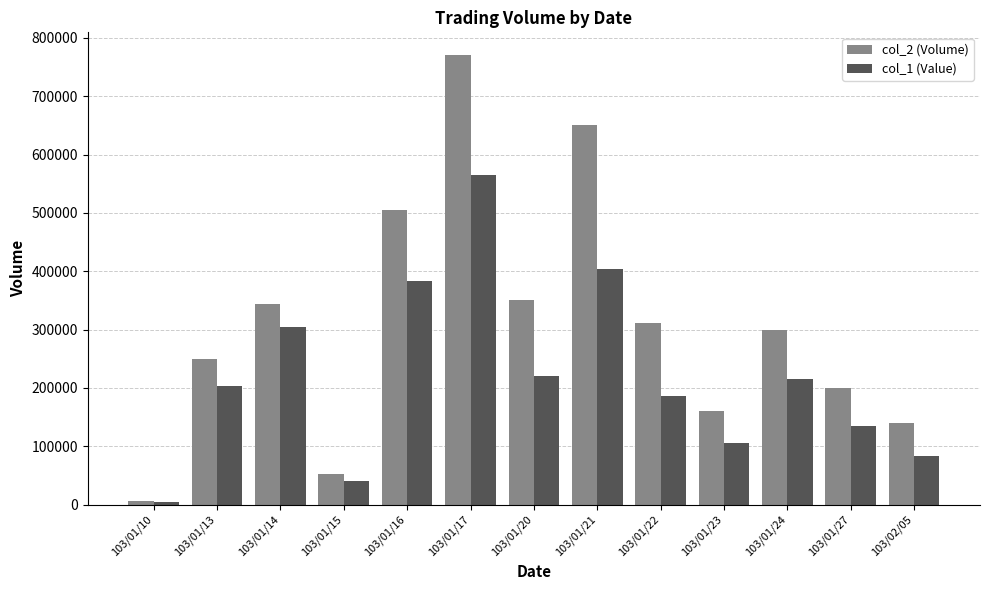

What are all the series names shown in the legend?

col_2 (Volume), col_1 (Value)